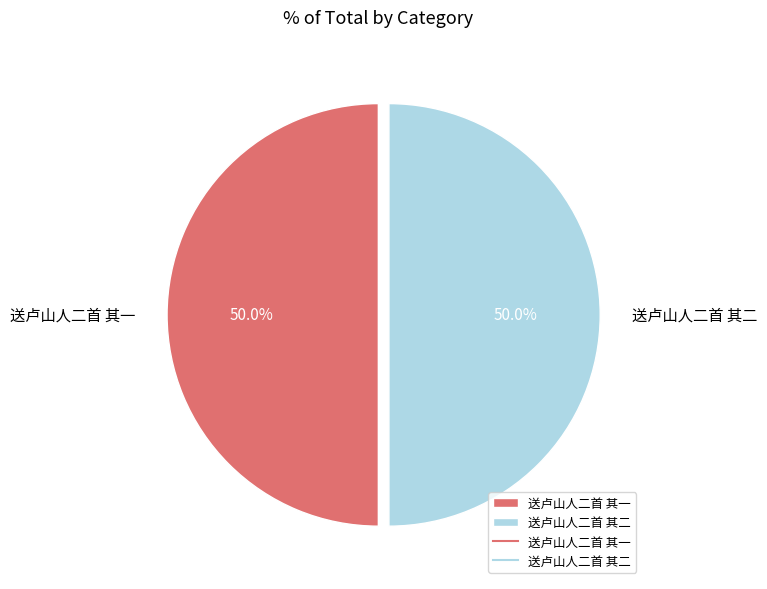

Is the sum of 送卢山人二首 其一 and 送卢山人二首 其二 greater than half?

Yes